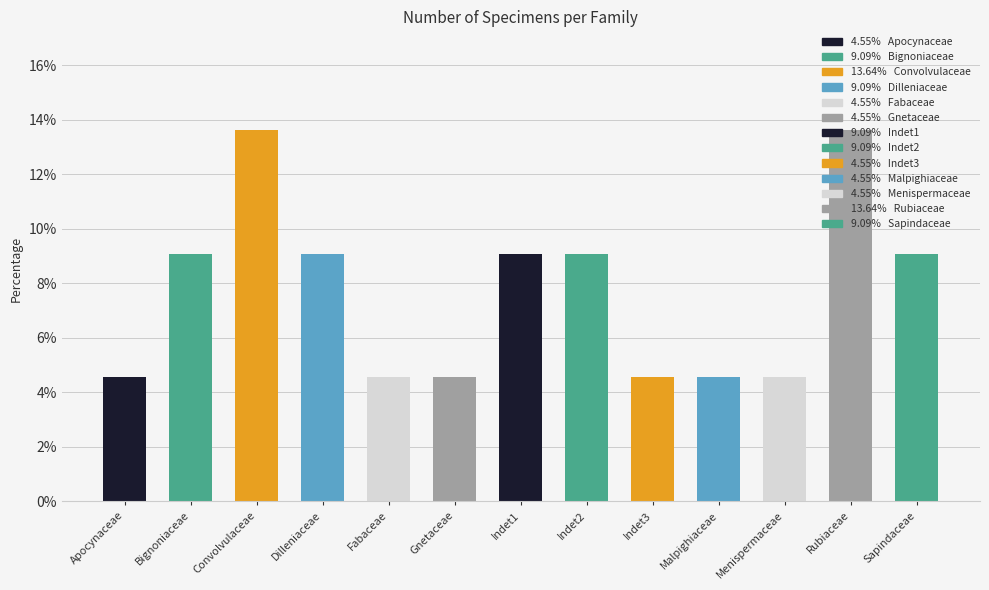

True or false: the data shows 4.5 at Gnetaceae.

True